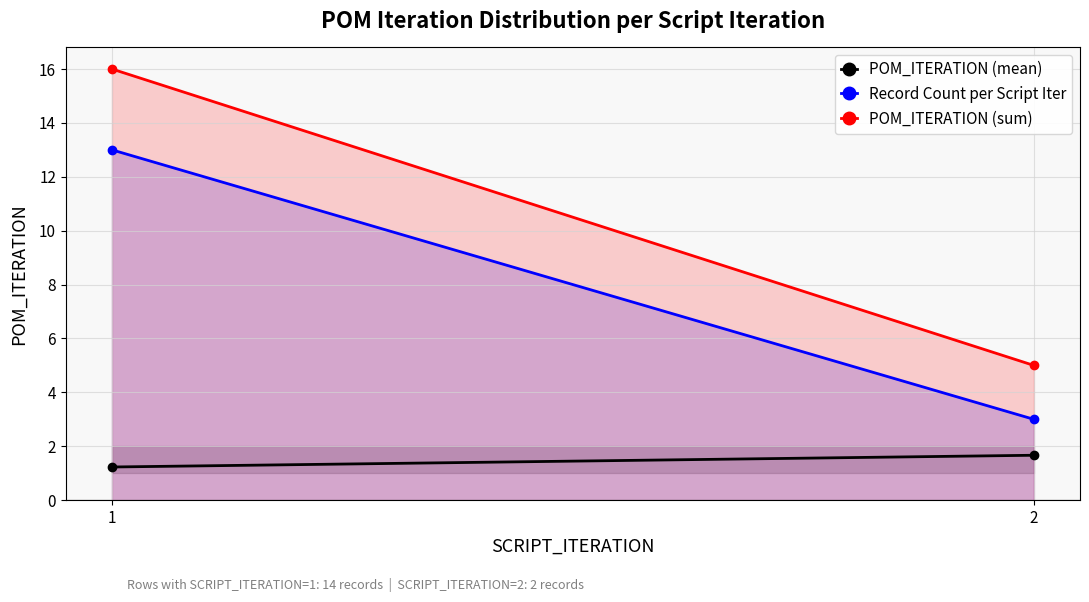

Rank the series by their average value, from highest to lowest.

POM_ITERATION (sum), Record Count per Script Iter, POM_ITERATION (mean)